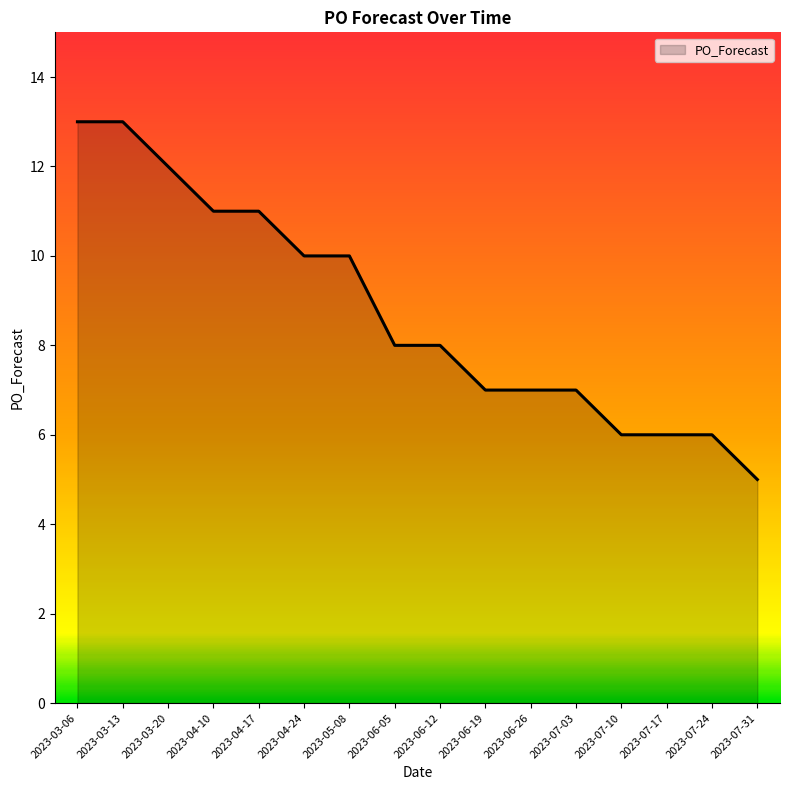

What is the change in value from 2023-03-06 to 2023-06-05?

-5